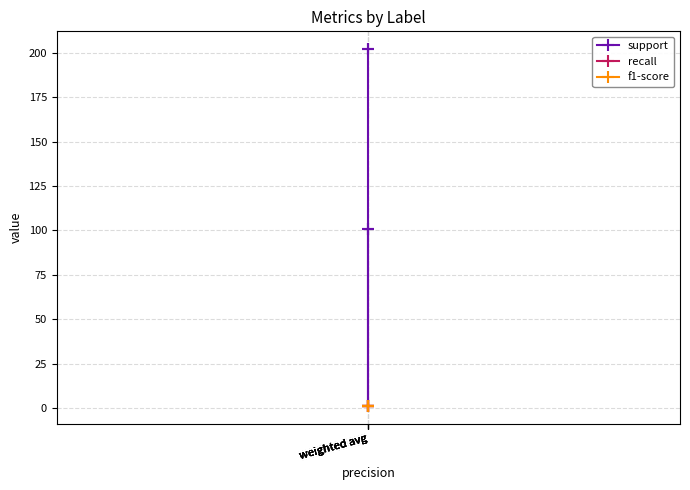

At which category does the chart reach its minimum across all series?

weighted avg